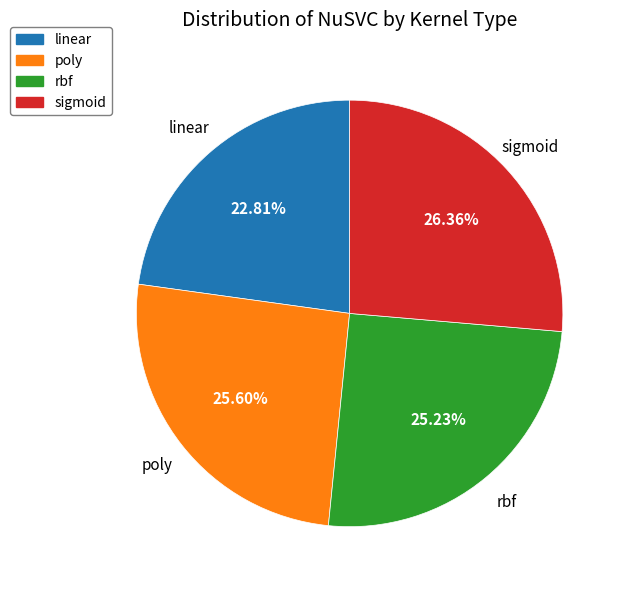

What percentage is the rbf slice, to the nearest percent?

25%